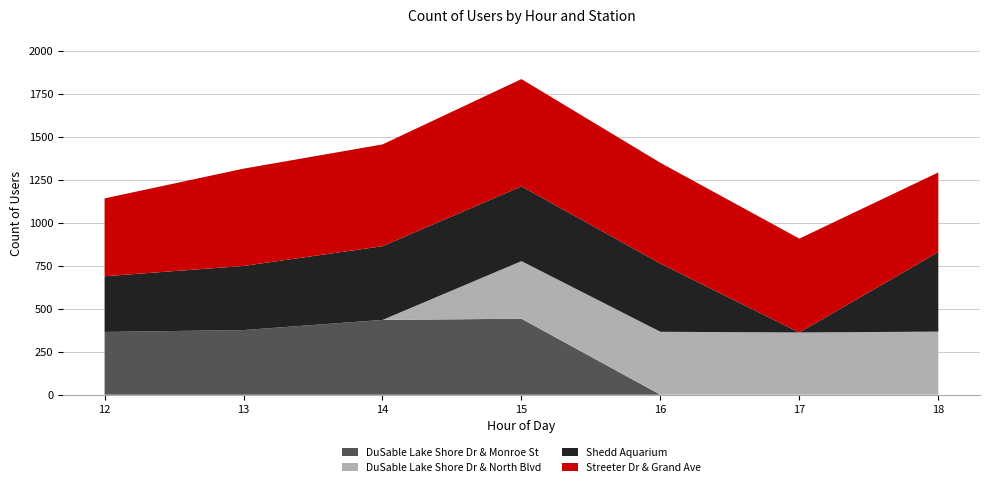

Reading right to left, extract all data points from this chart.

DuSable Lake Shore Dr & Monroe St: 18=0	17=0	16=0	15=442	14=435	13=376	12=365
DuSable Lake Shore Dr & North Blvd: 18=367	17=362	16=366	15=335	14=0	13=0	12=0
Shedd Aquarium: 18=463	17=0	16=397	15=435	14=429	13=373	12=324
Streeter Dr & Grand Ave: 18=463	17=546	16=586	15=624	14=592	13=566	12=453